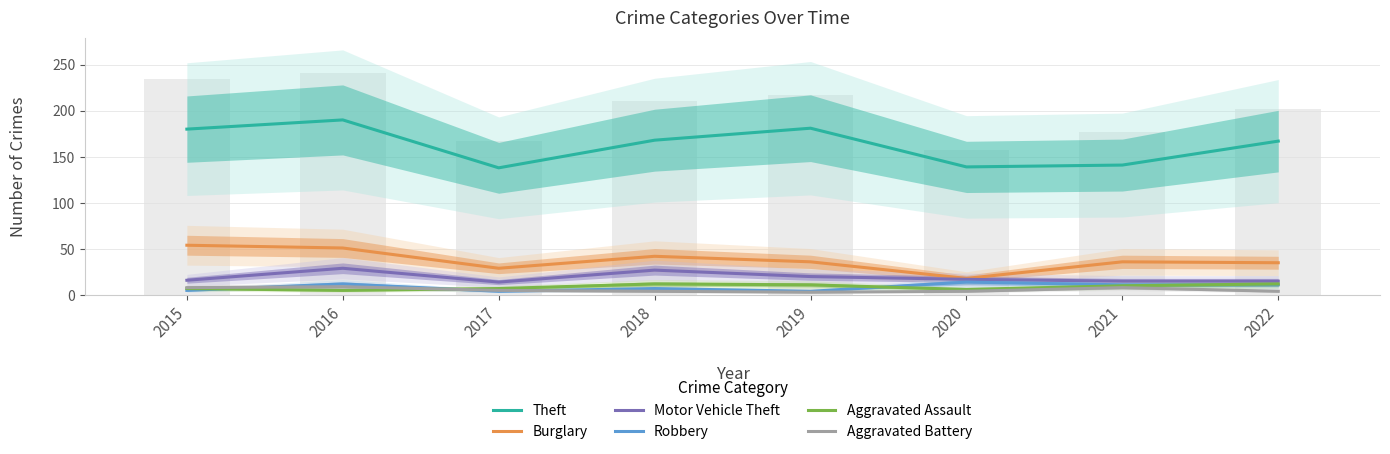

Which series has the widest spread of values?

Theft